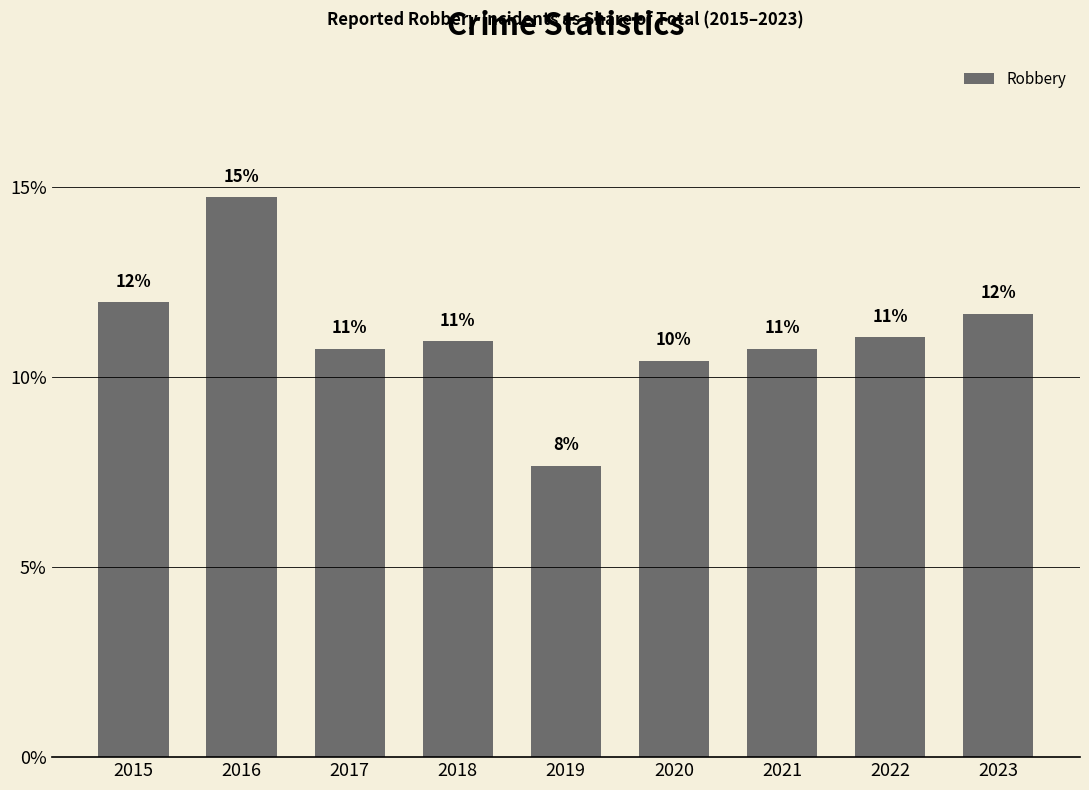

Does the chart contain any negative values?

No